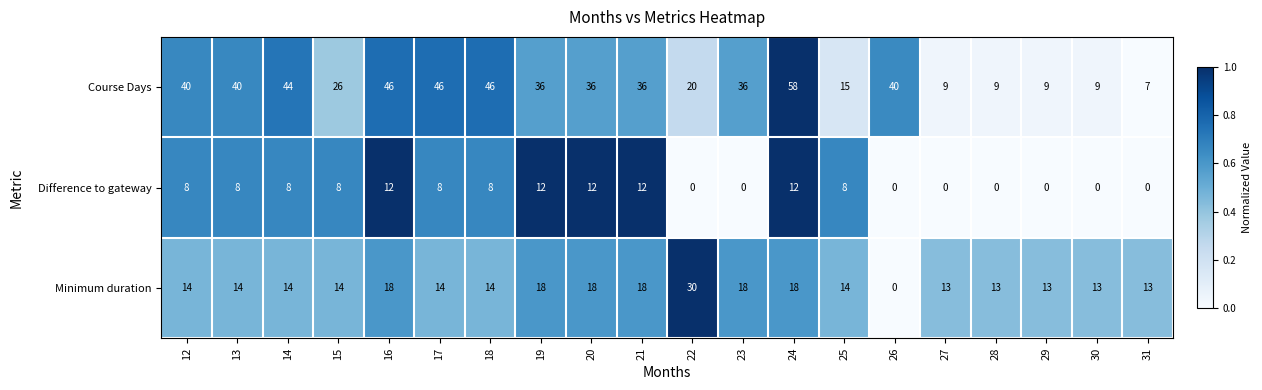

What is the average value of the Minimum duration series?

15